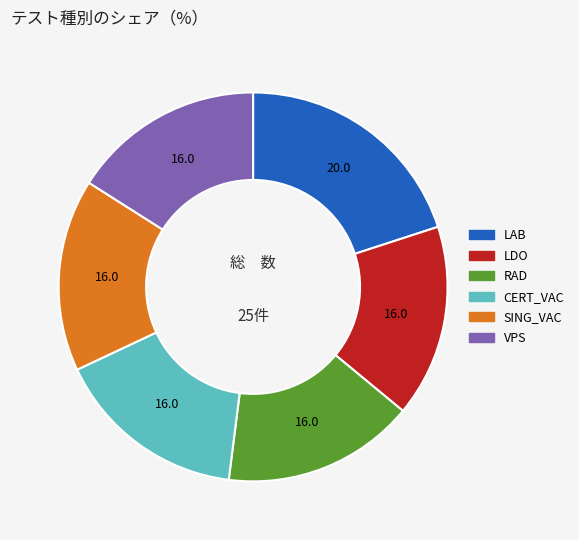

Does any single category account for the majority?

No